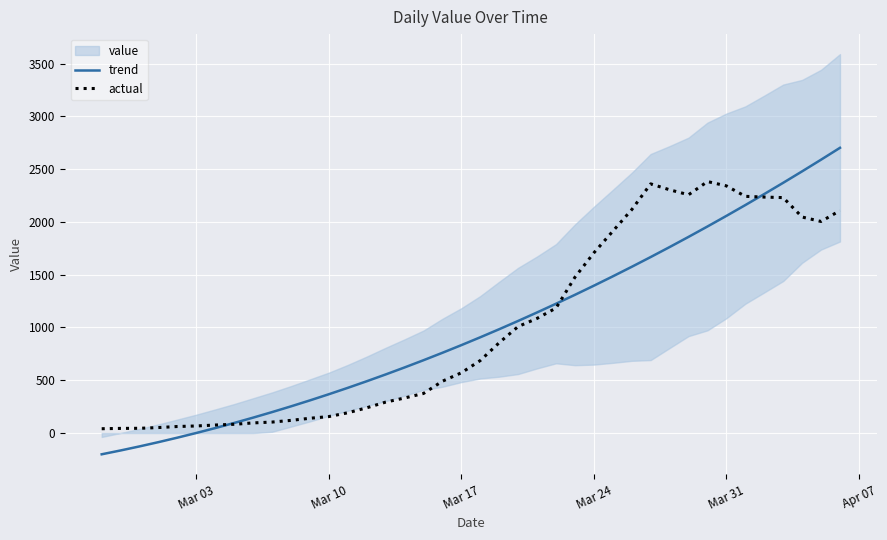

What is the maximum value for actual?

2382.0